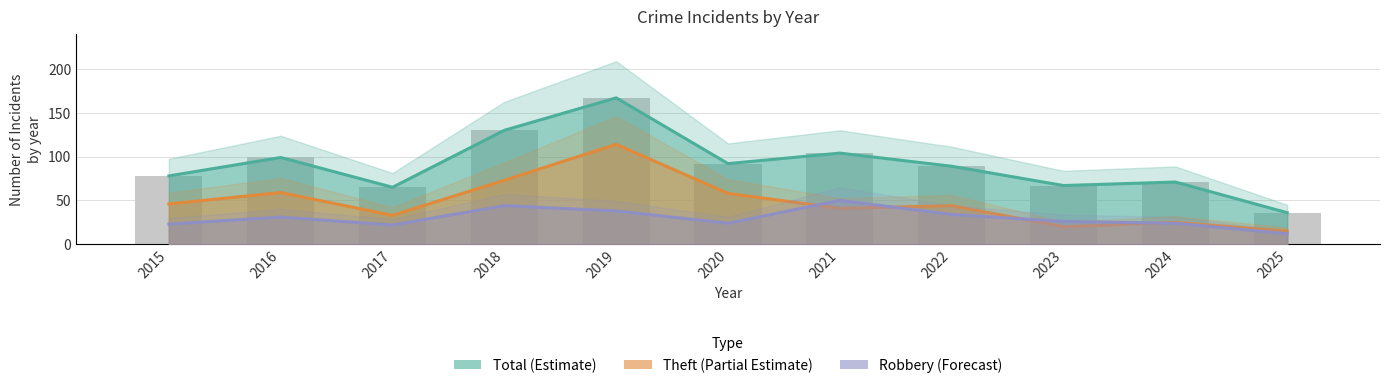

List the labels in order of Total (Estimate) value, smallest first.

2025, 2017, 2023, 2024, 2015, 2022, 2020, 2016, 2021, 2018, 2019